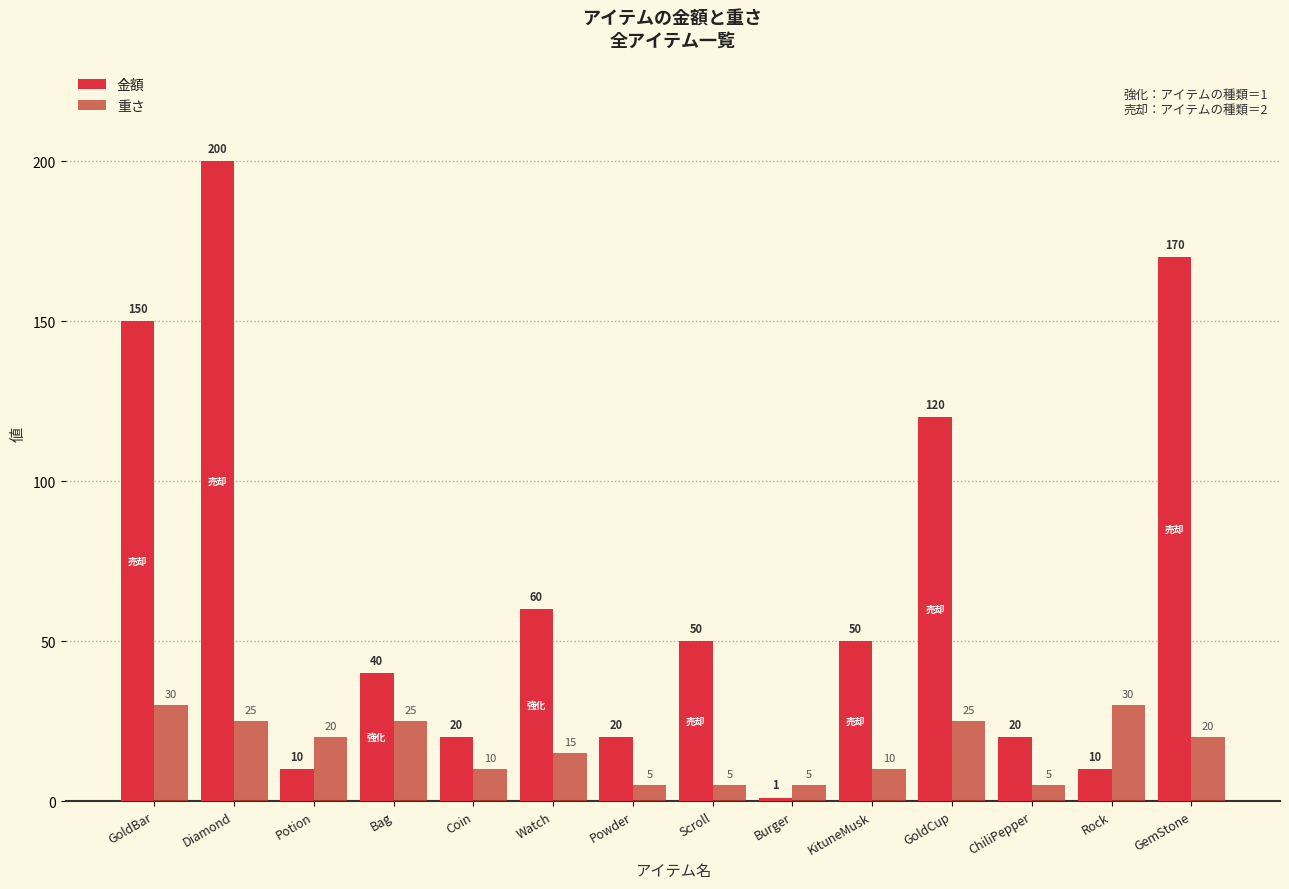

What is the total value across all series at Diamond?

225